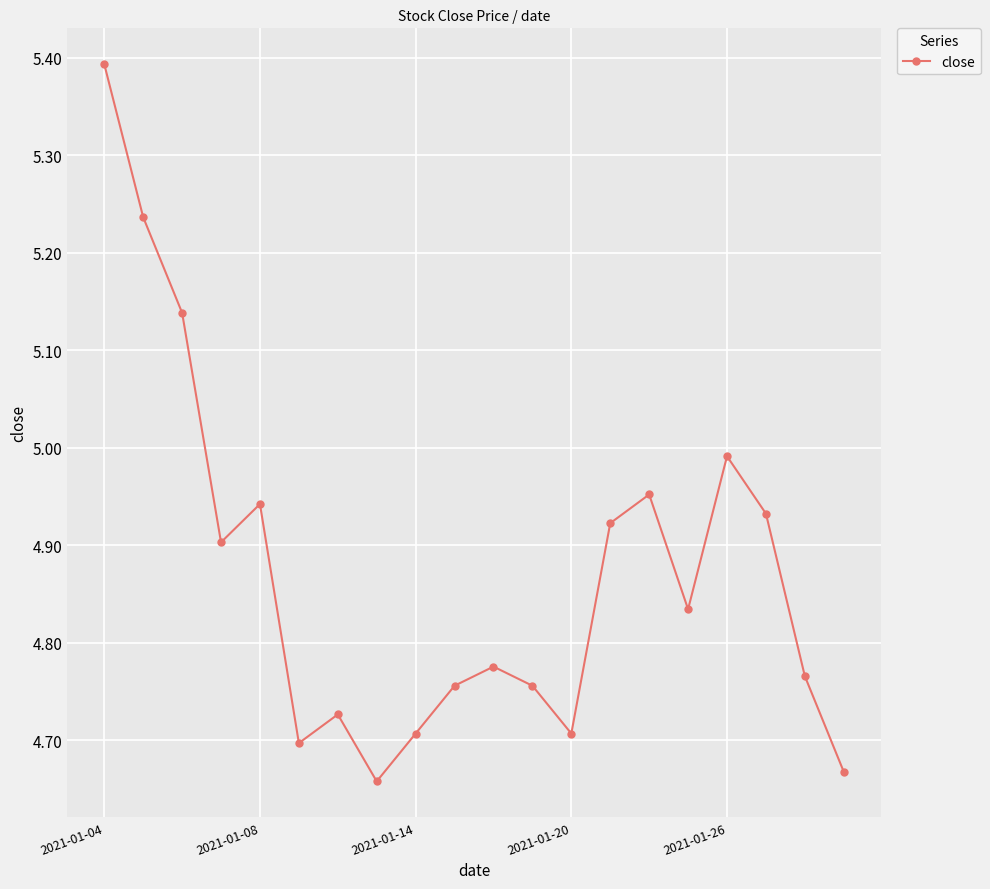

What is the greatest value displayed?

5.4